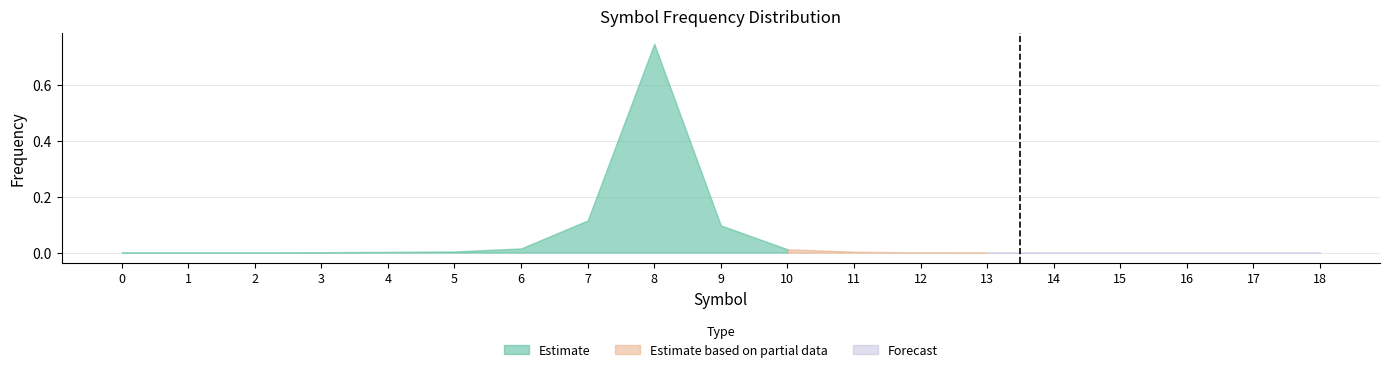

True or false: the data shows 0.0 at 0.

True